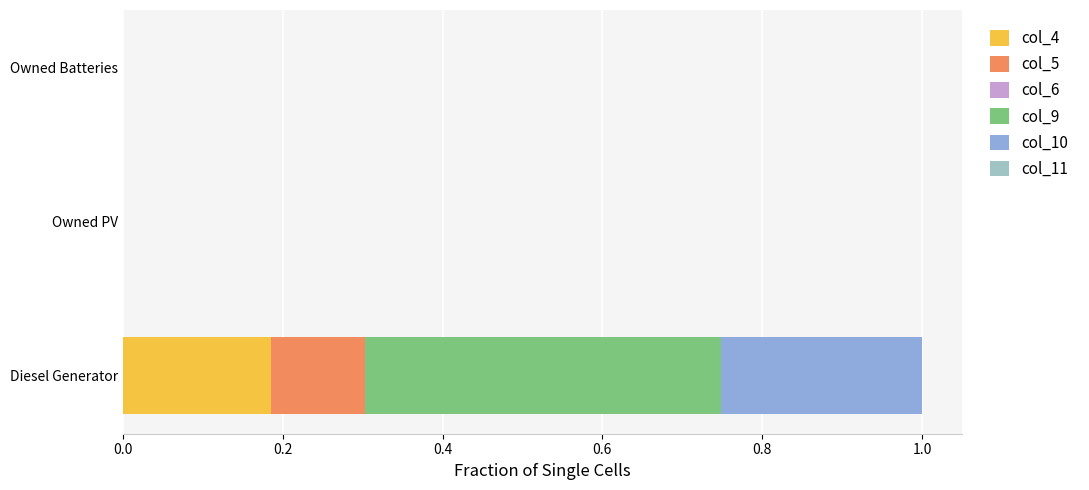

Count the number of categories in the chart.

3